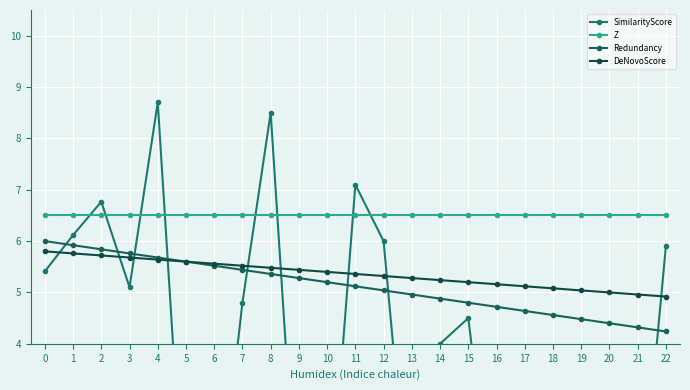

What are all the series names shown in the legend?

SimilarityScore, Z, Redundancy, DeNovoScore